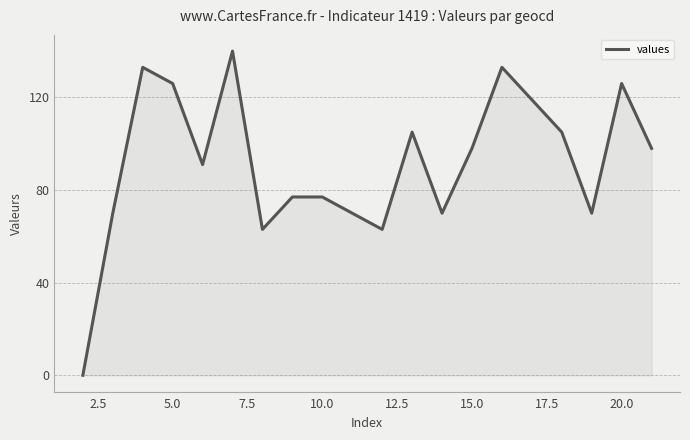

What is the difference between the maximum and minimum values?

140